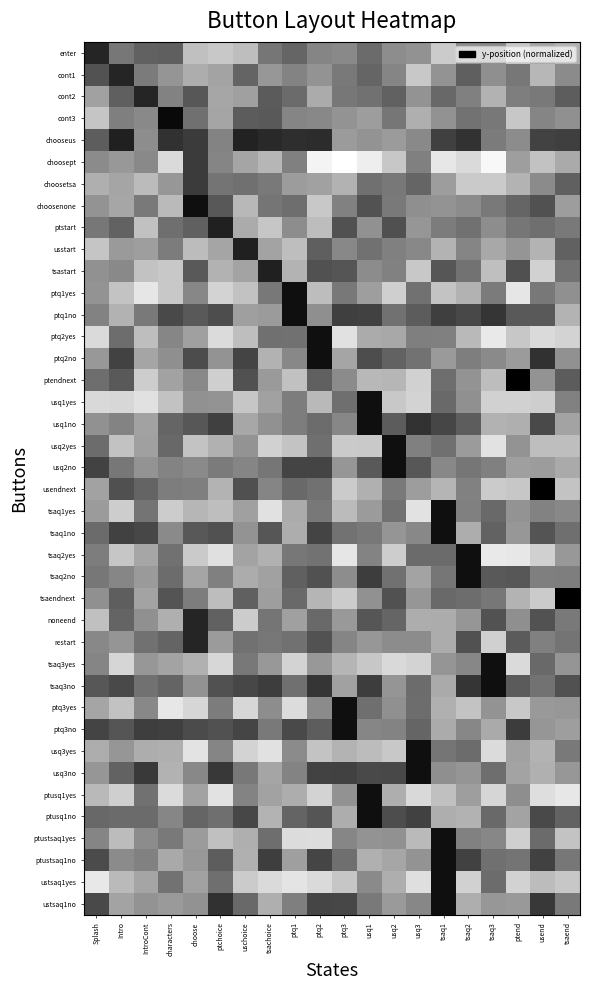

At which category is the sum across all series the highest?

usq1